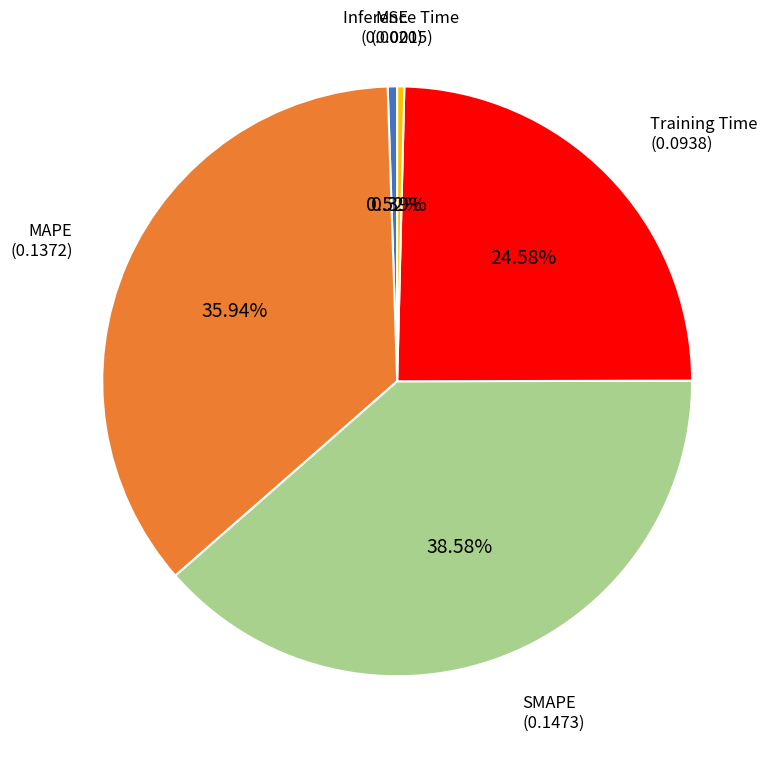

How many slices are in this pie chart?

5